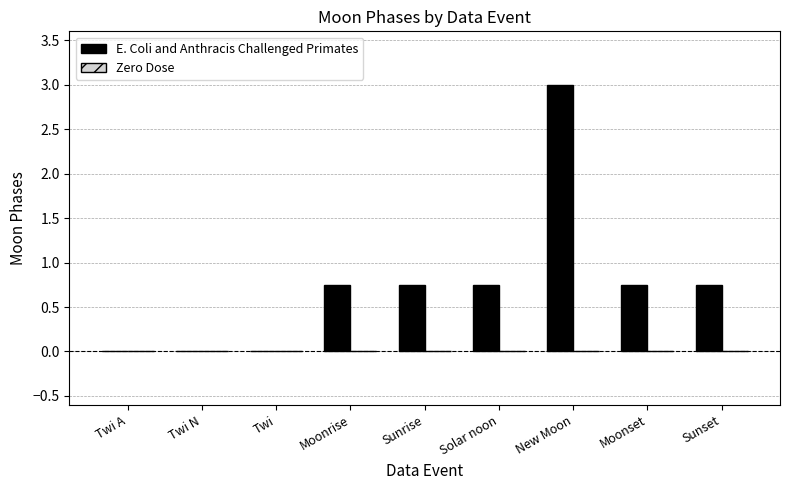

What is the change in value from Twi A to New Moon?

+3.0